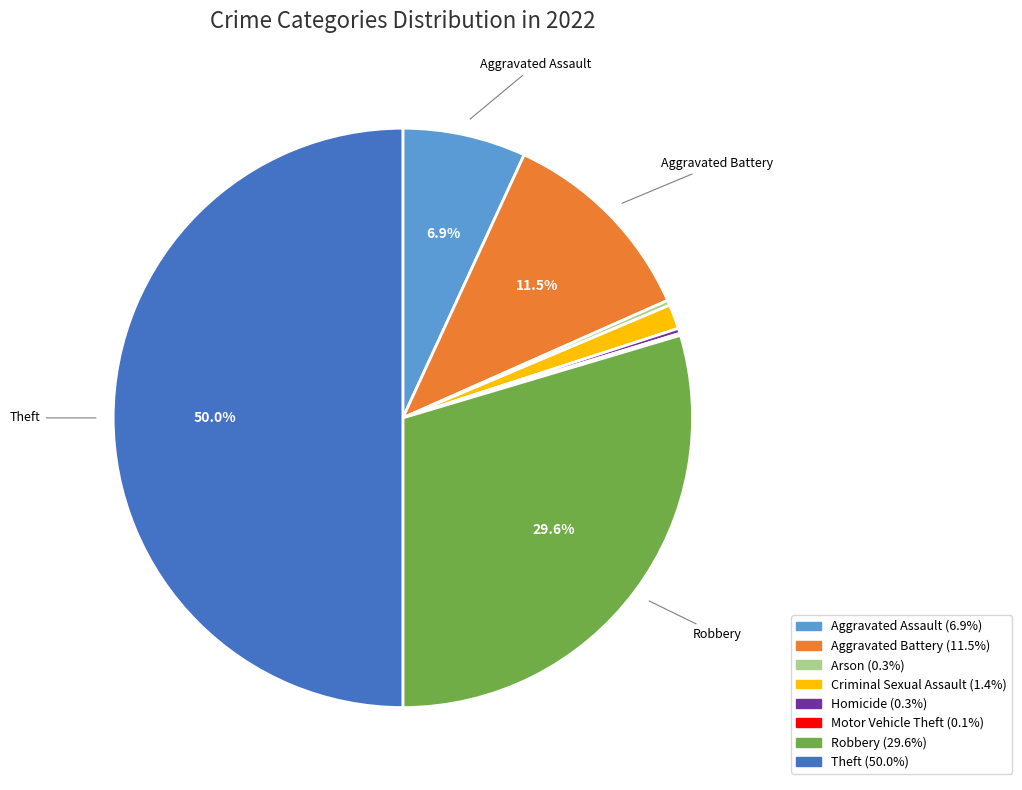

Which has a higher value, Aggravated Battery or Arson?

Aggravated Battery